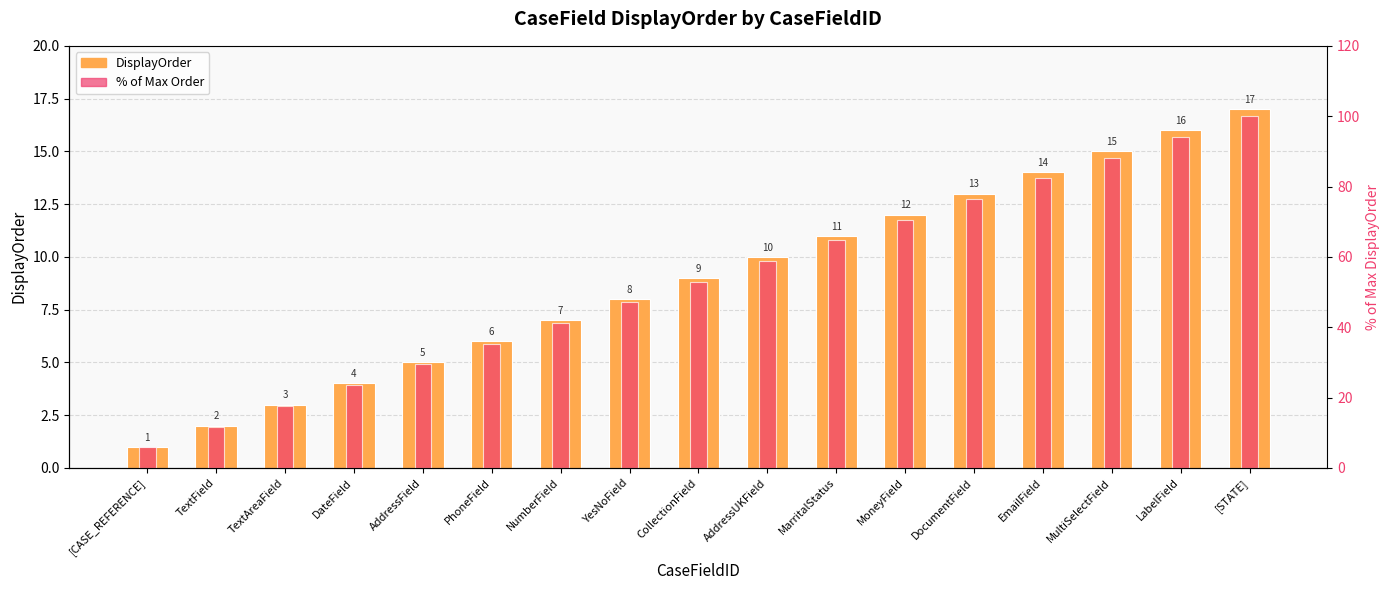

List the series in order of their peak value, highest first.

% of Max Order, DisplayOrder